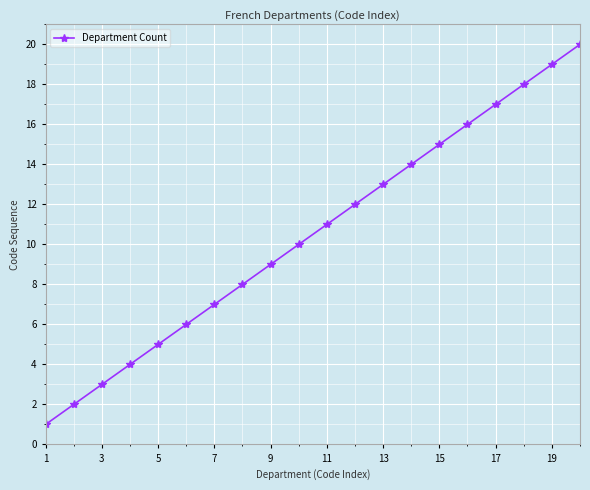

What is the difference between the maximum and minimum values?

19